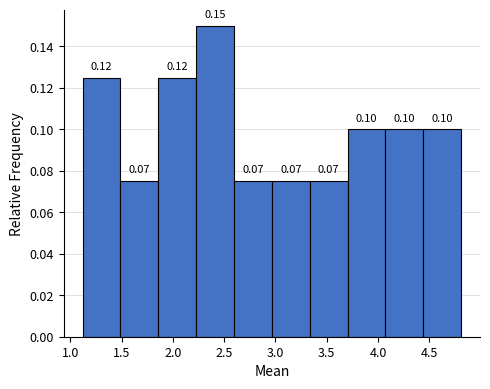

Which range on the x-axis has the tallest bar?

2.25 to 2.60